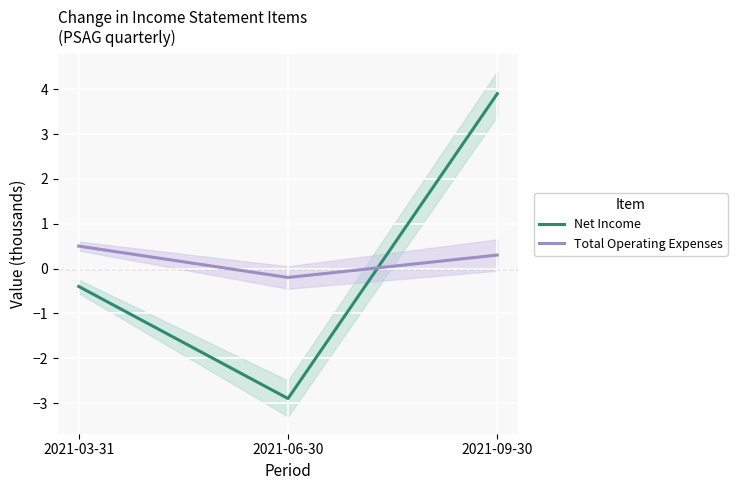

Rank the series at 2021-09-30 from lowest to highest value.

Total Operating Expenses, Net Income